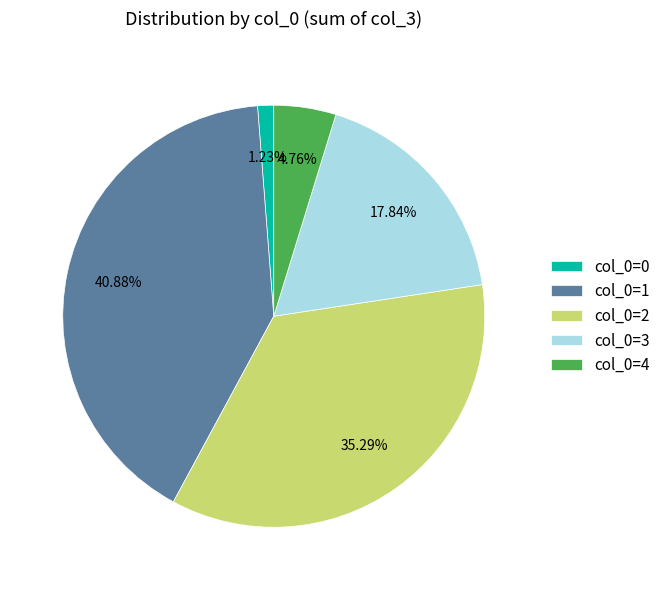

Is there any slice that represents more than half of the pie?

No